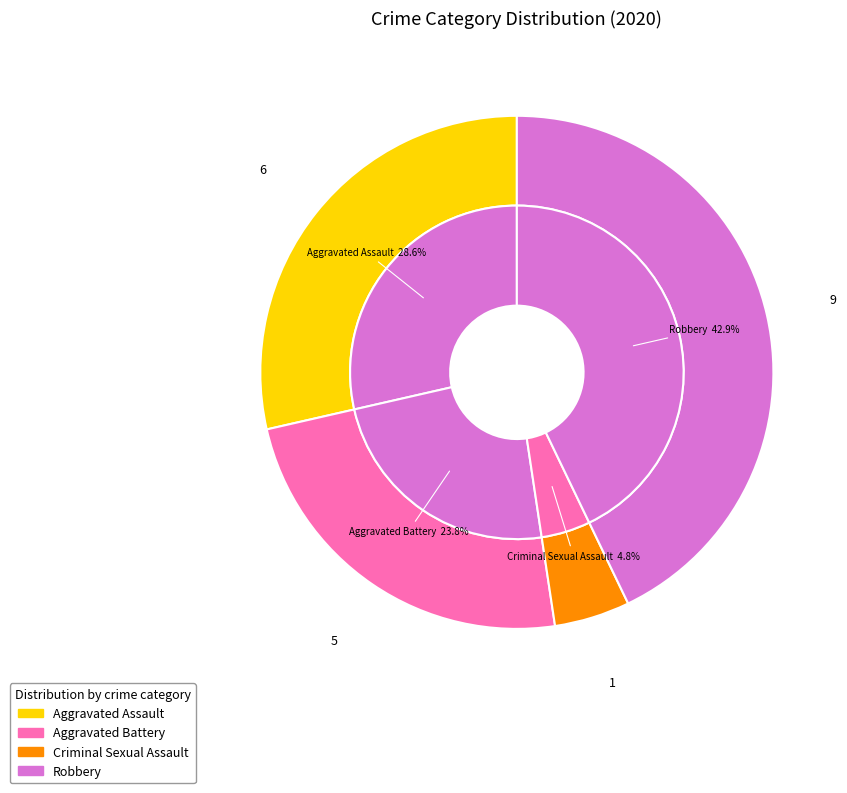

What is the largest slice in the pie chart?

Robbery